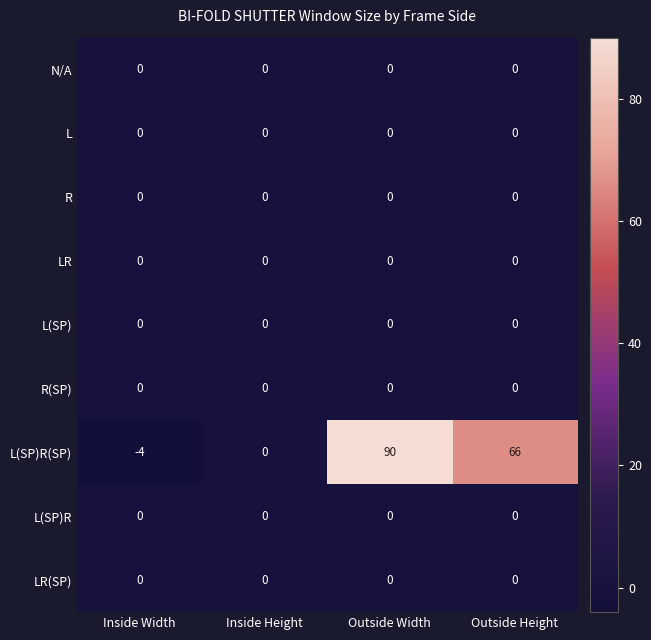

What is the difference between the highest and lowest values at Outside Height?

66